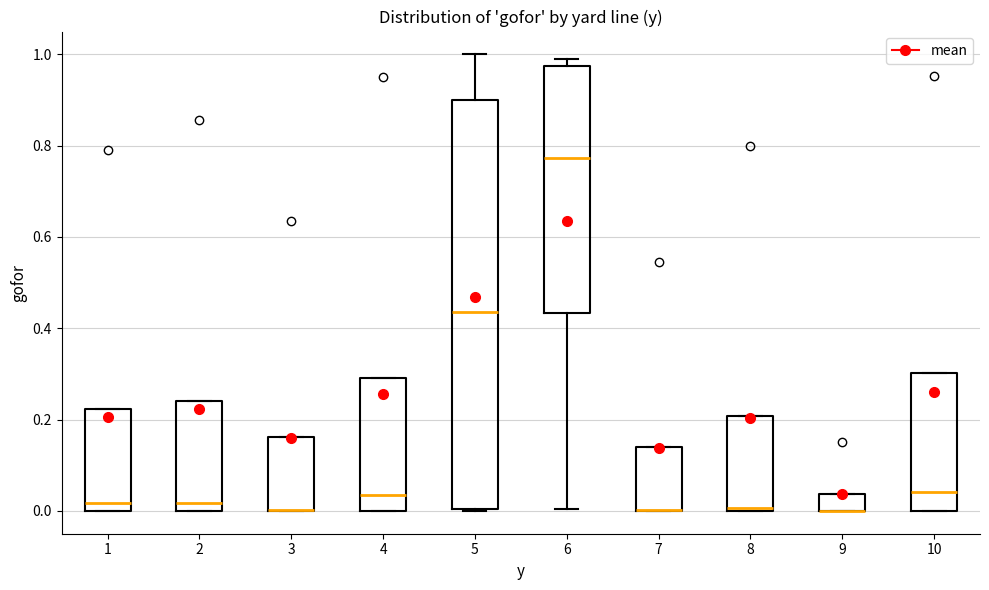

Reading left to right, transcribe this box plot: for each box, give where its median line is, the range the box spans, and where its two whiskers end, as read against the y-axis. The values are not printed on the chart, so give them approximately, as read against the axis.

1: median 0.02, box 0.00 to 0.22, whiskers 0.00 to 0.22
2: median 0.02, box 0.00 to 0.24, whiskers 0.00 to 0.24
3: median 0.00 (drawn on the box's lower edge), box 0.00 to 0.16, whiskers 0.00 to 0.16
4: median 0.04, box 0.00 to 0.30, whiskers 0.00 to 0.30
5: median 0.44, box 0.00 to 0.90, whiskers 0.00 to 1.00
6: median 0.78, box 0.44 to 0.98, whiskers 0.00 to 1.00
7: median 0.00 (drawn on the box's lower edge), box 0.00 to 0.14, whiskers 0.00 to 0.14
8: median 0.00, box 0.00 to 0.20, whiskers 0.00 to 0.20
9: median 0.00 (drawn on the box's lower edge), box 0.00 to 0.04, whiskers 0.00 to 0.04
10: median 0.04, box 0.00 to 0.30, whiskers 0.00 to 0.30